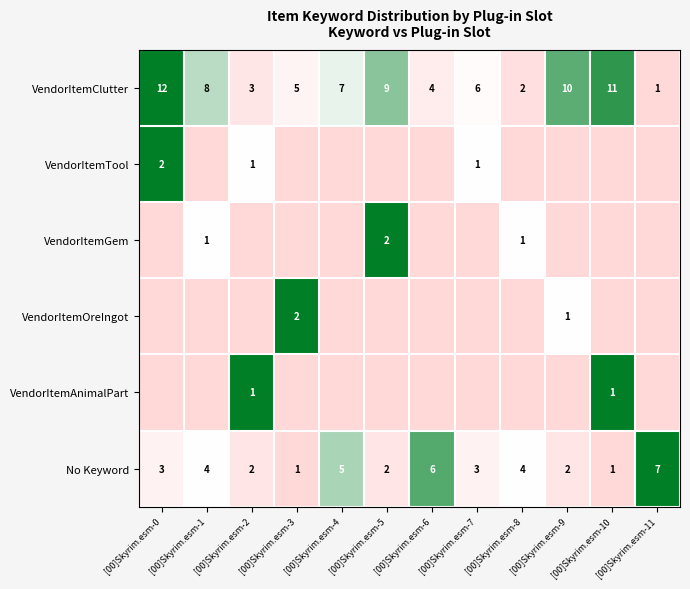

What is the difference between the maximum and second lowest values in the No Keyword series?

6